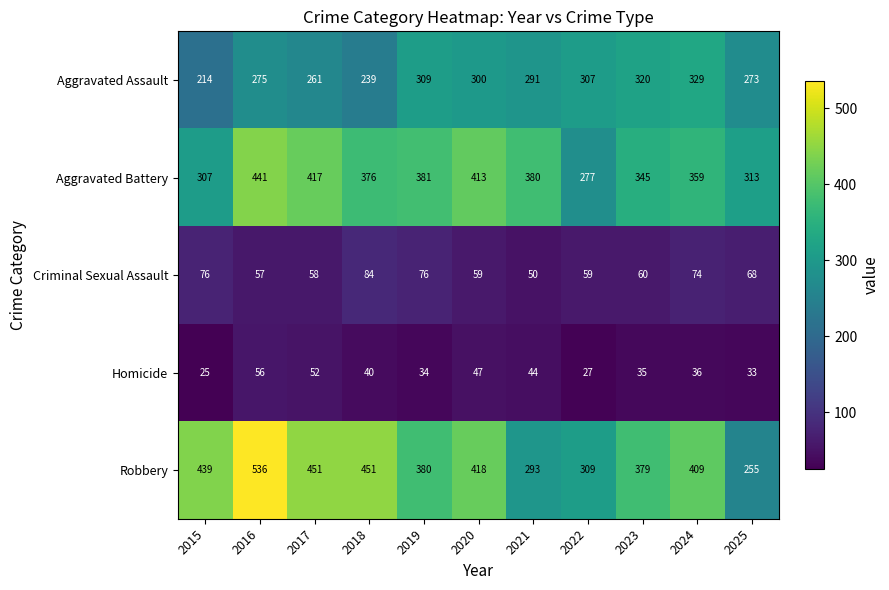

The value of Criminal Sexual Assault at 2025 is 68. True or false?

True